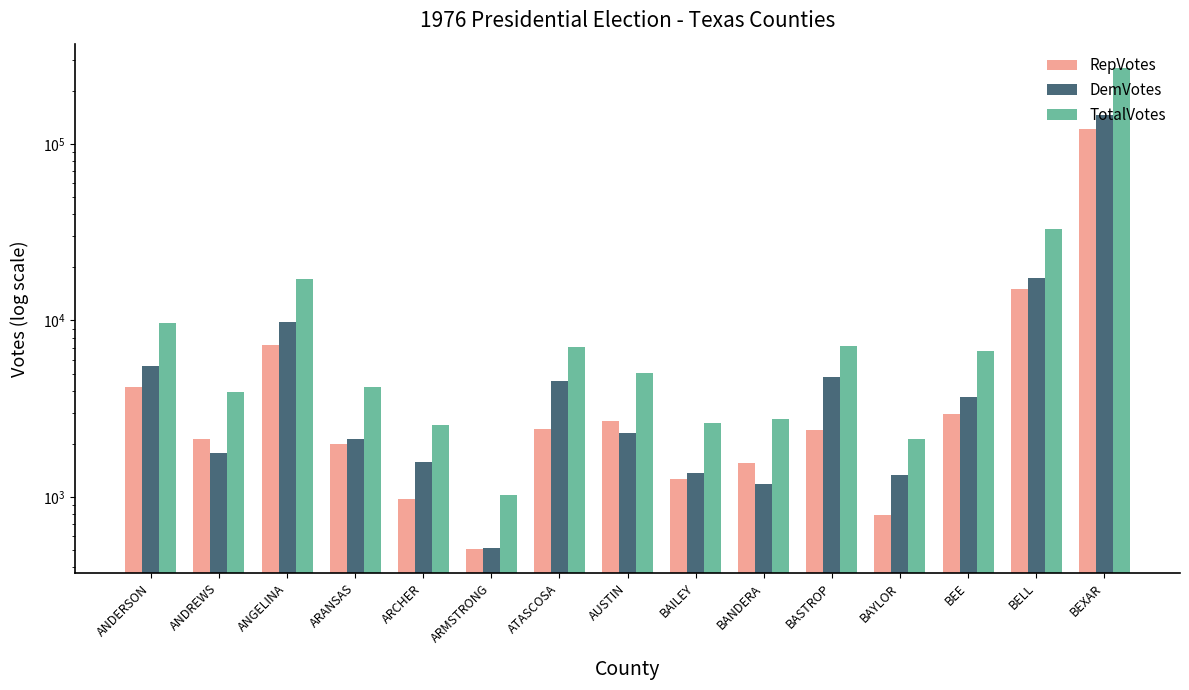

Reading left to right, transcribe all the data shown in this chart.

RepVotes: 4172	2127	7223	1985	966	506	2415	2686	1255	1554	2383	783	2953	15126	121176
DemVotes: 5499	1777	9750	2136	1577	513	4565	2313	1356	1183	4788	1335	3690	17499	146581
TotalVotes: 9715	3937	17112	4181	2561	1027	7072	5033	2627	2766	7204	2130	6722	32912	271430